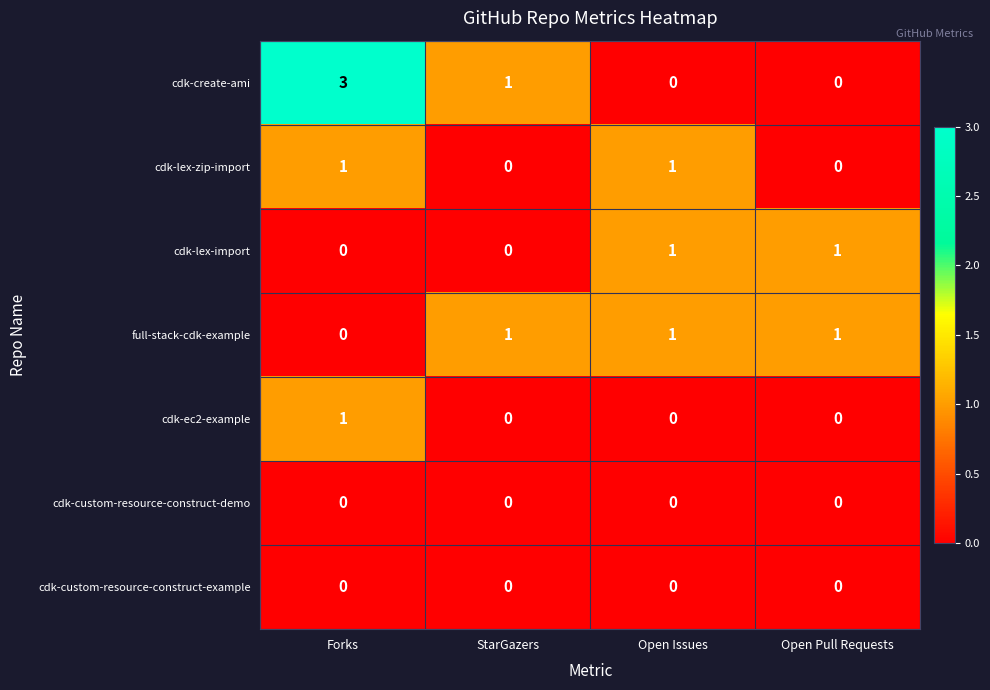

Reading left to right, transcribe all the data shown in this chart.

cdk-create-ami: 3	1	0	0
cdk-lex-zip-import: 1	0	1	0
cdk-lex-import: 0	0	1	1
full-stack-cdk-example: 0	1	1	1
cdk-ec2-example: 1	0	0	0
cdk-custom-resource-construct-demo: 0	0	0	0
cdk-custom-resource-construct-example: 0	0	0	0